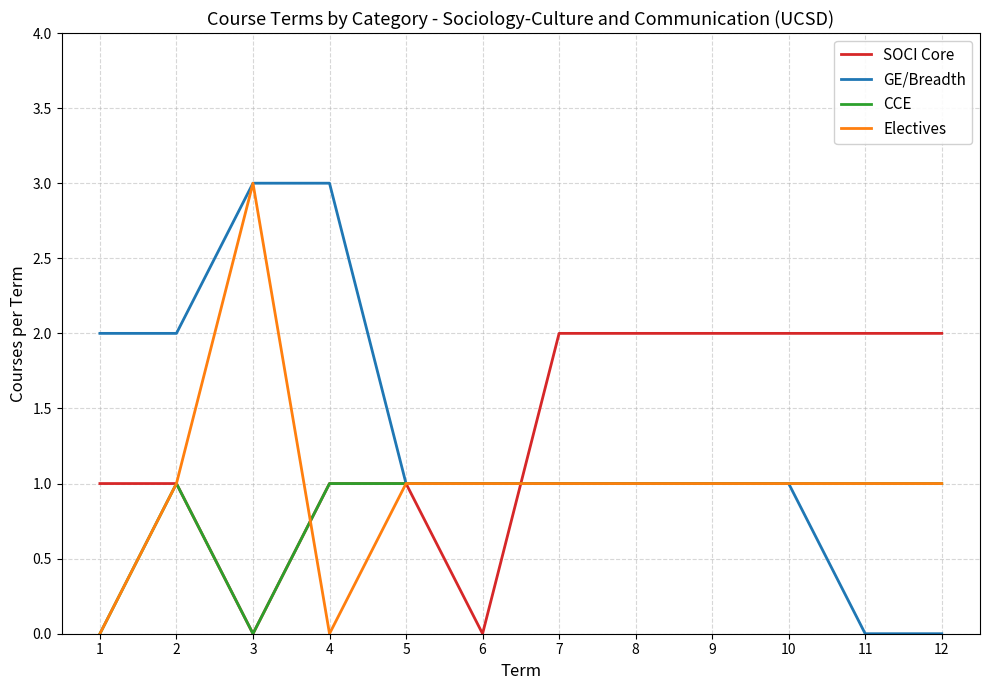

True or false: Electives and SOCI Core intersect in this chart.

True